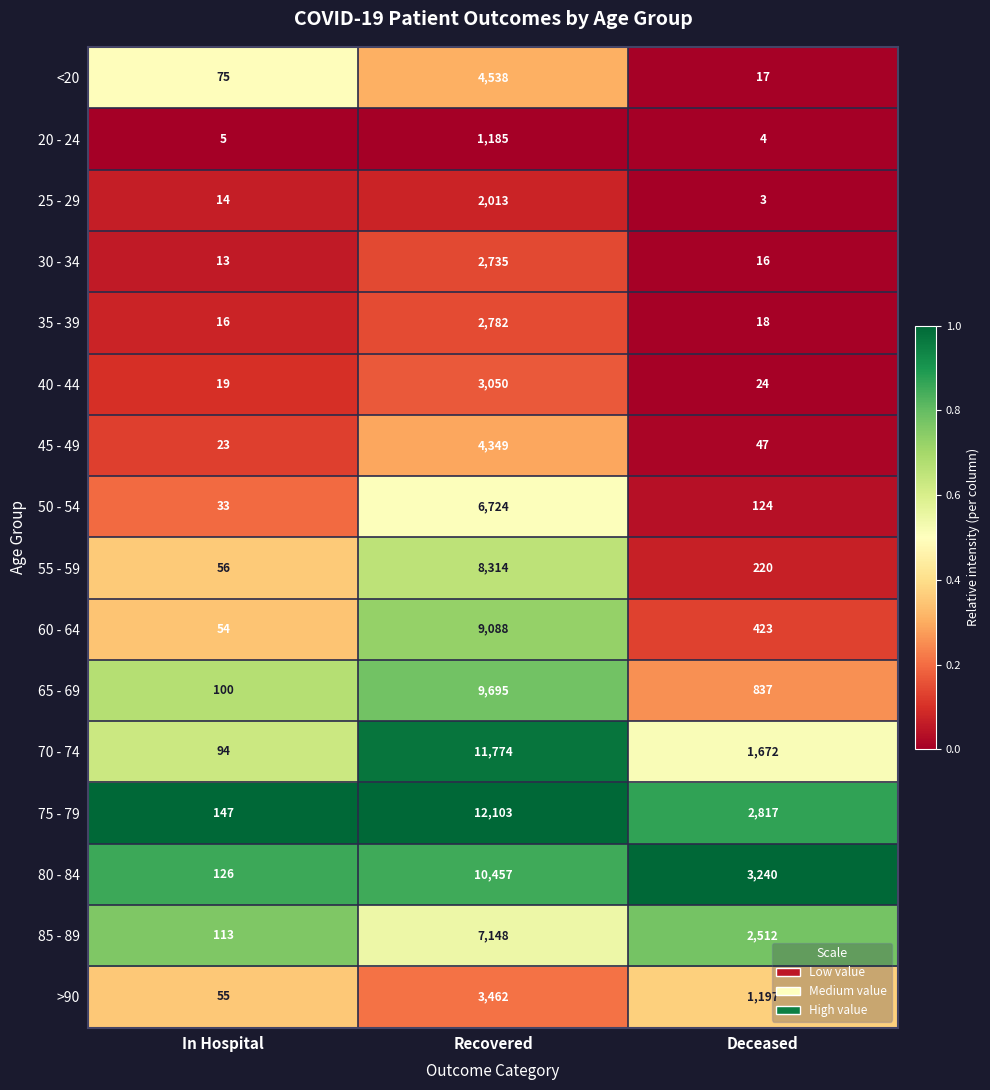

Between In Hospital and Recovered, which series saw the biggest shift?

75 - 79